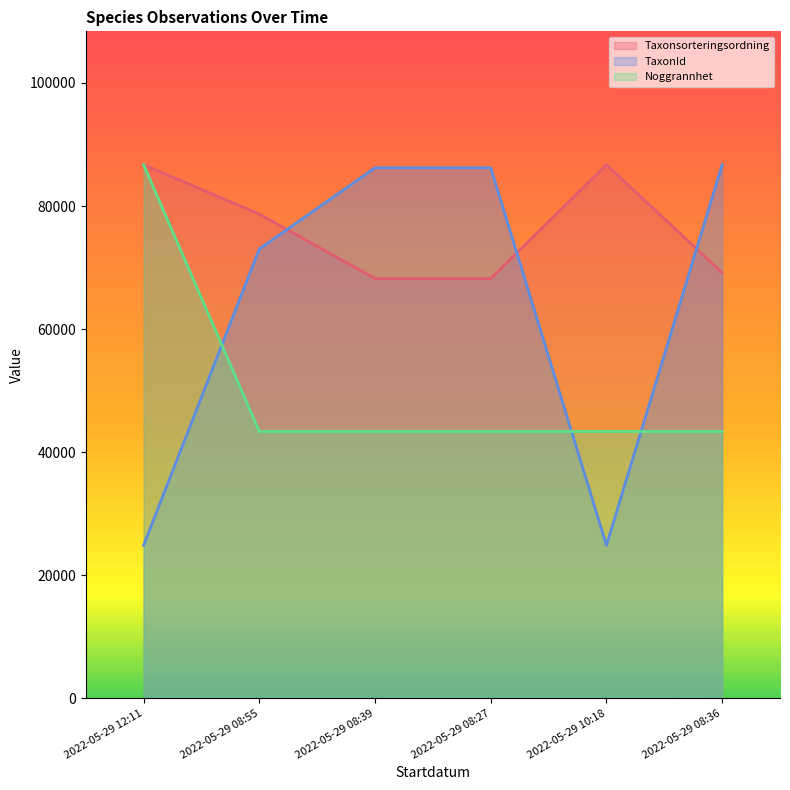

The value of Noggrannhet at 2022-05-29 08:27 is 18821.4. True or false?

False